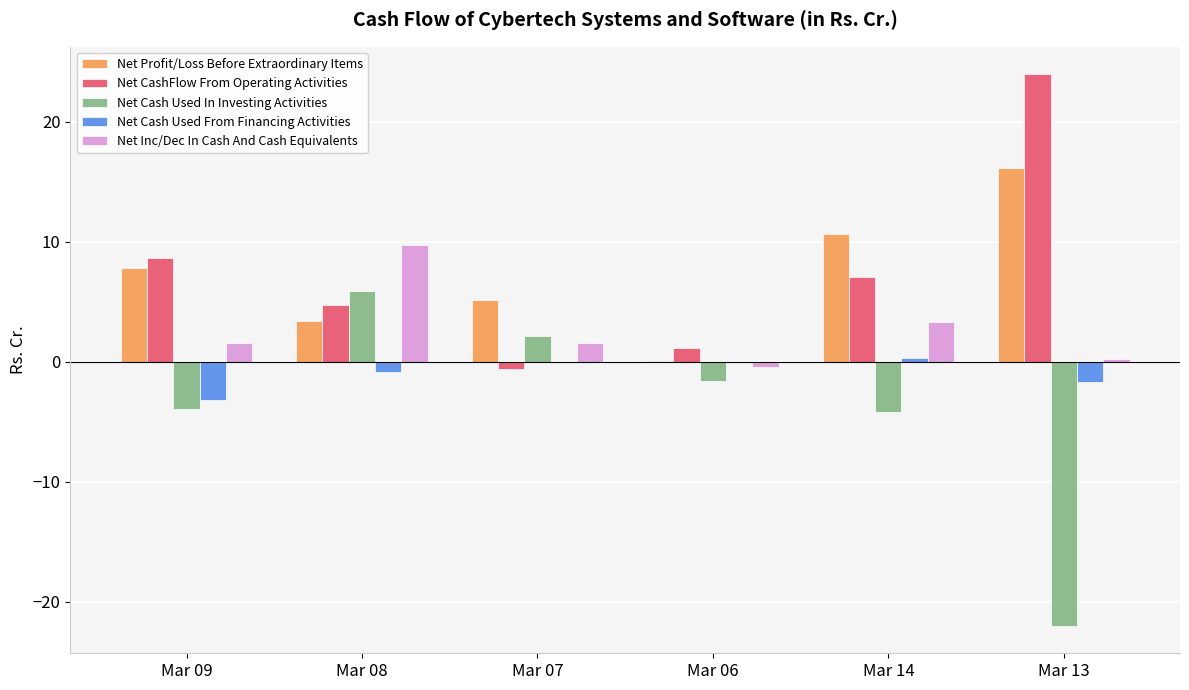

Is the value of Net Cash Used From Financing Activities at Mar 08 greater than the value of Net CashFlow From Operating Activities at Mar 06?

No